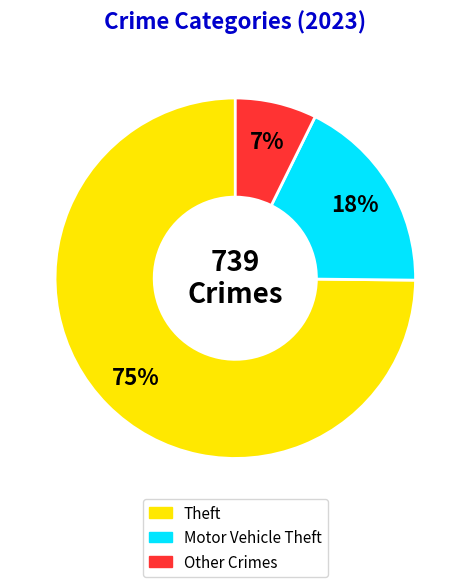

To the nearest percent, what is the difference between the largest and smallest slice percentages?

68%